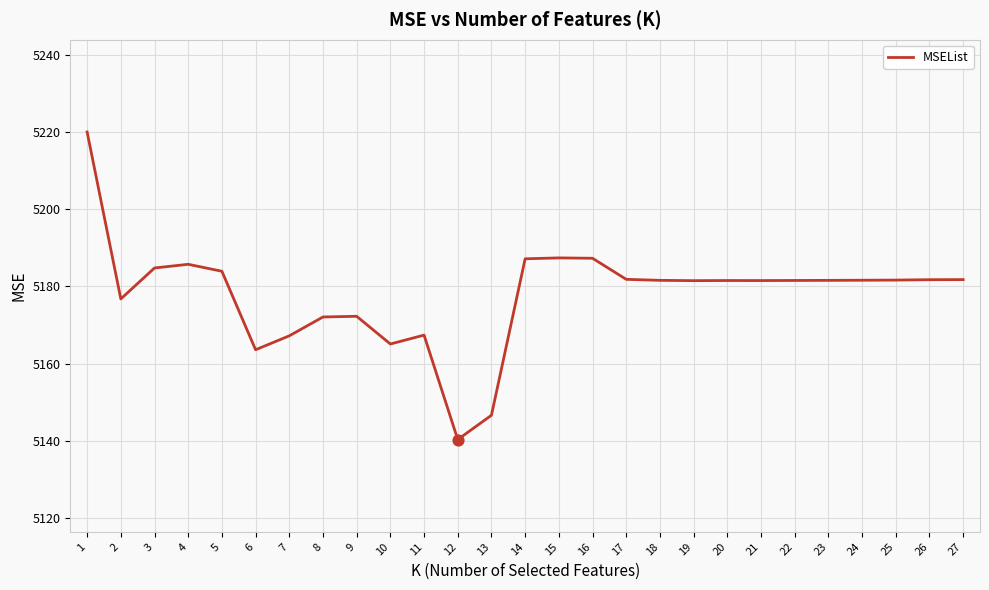

What is the change in value from 6 to 22?

+18.0